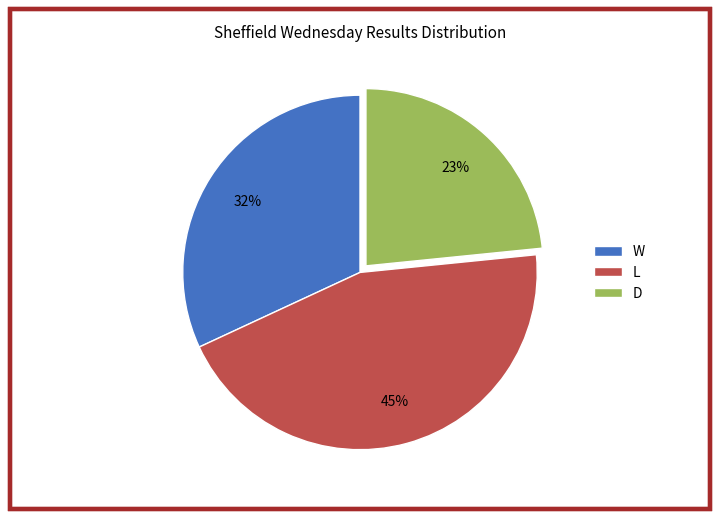

To the nearest percent, what portion does W represent?

32%